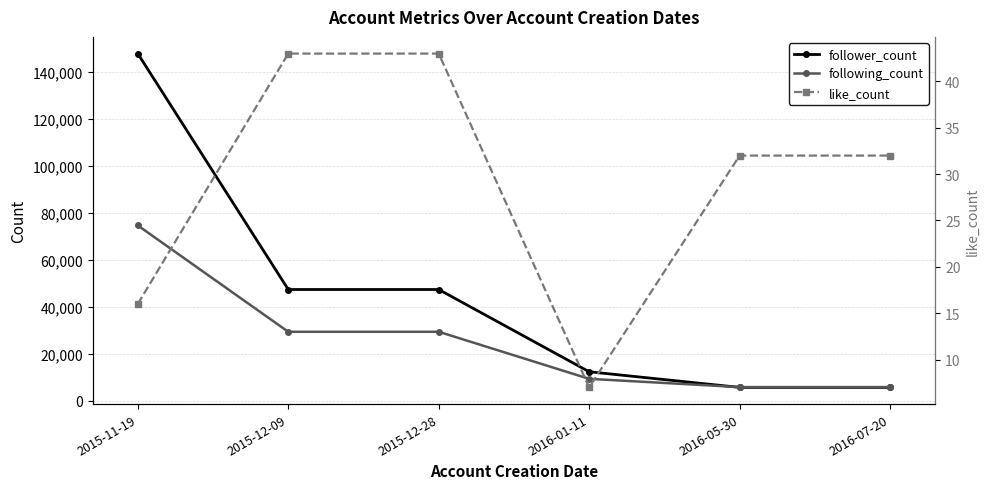

Rank the series by their average value, from highest to lowest.

follower_count, following_count, like_count